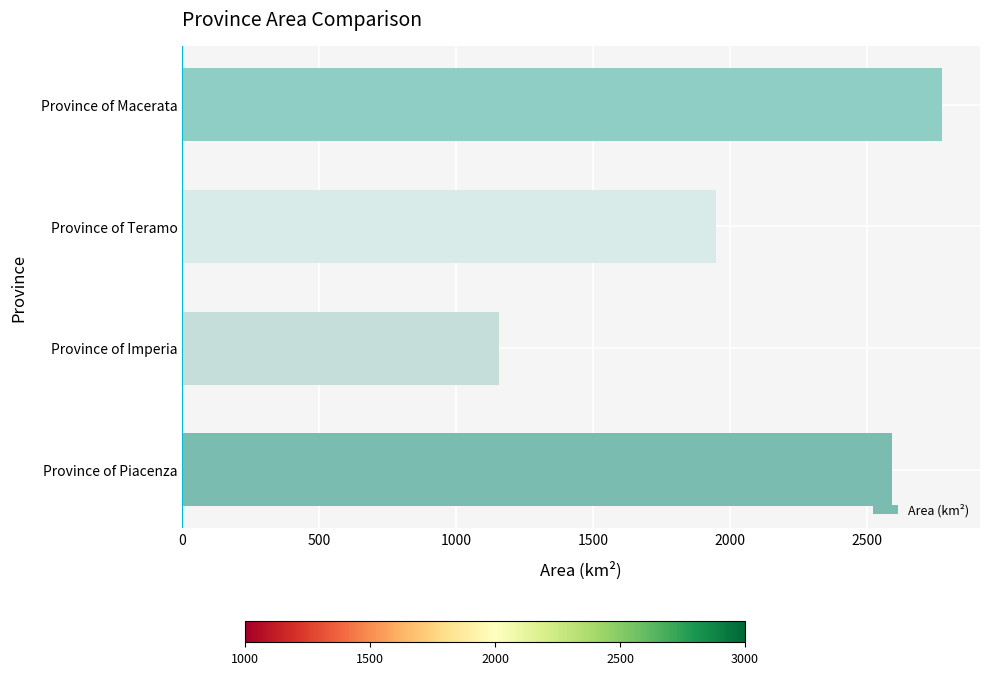

What is the difference between the maximum and minimum values?

1617.6